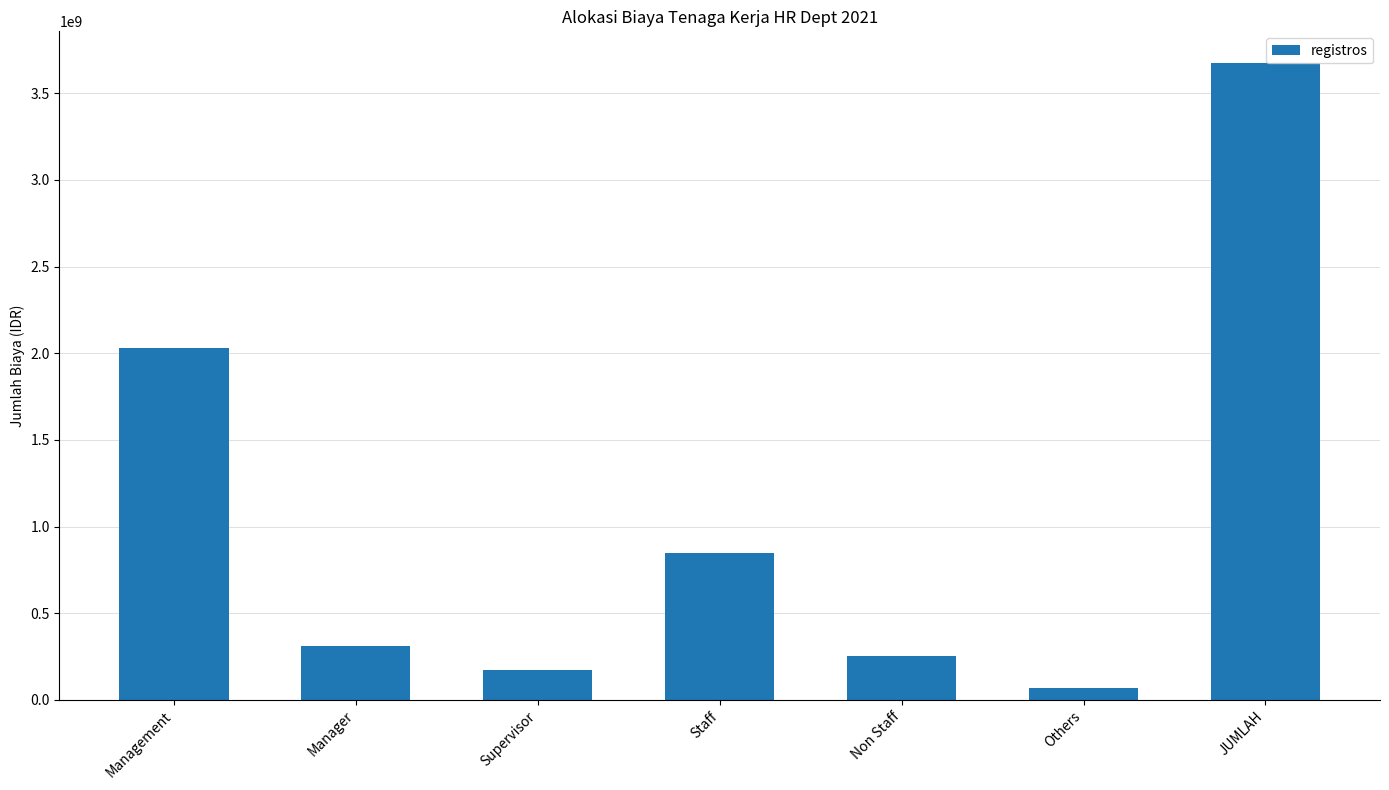

What is the label of the 7th bar from the left?

JUMLAH